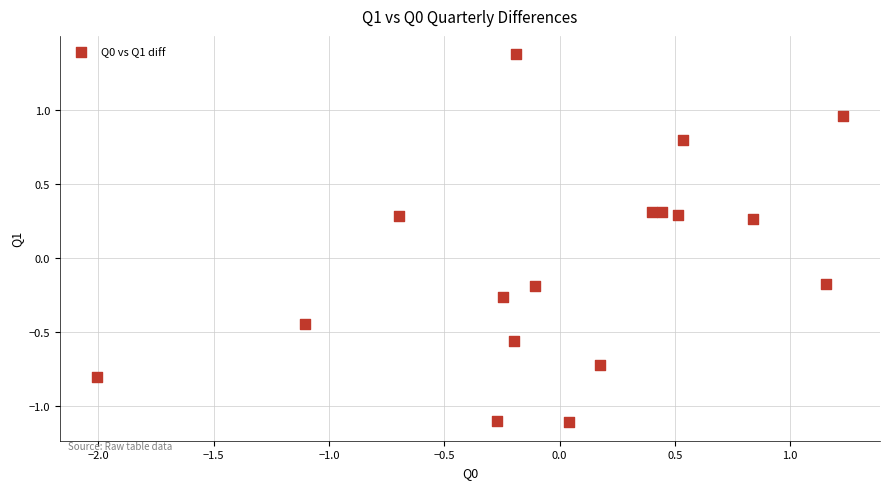

What is the range of Y values (max minus min)?

2.5